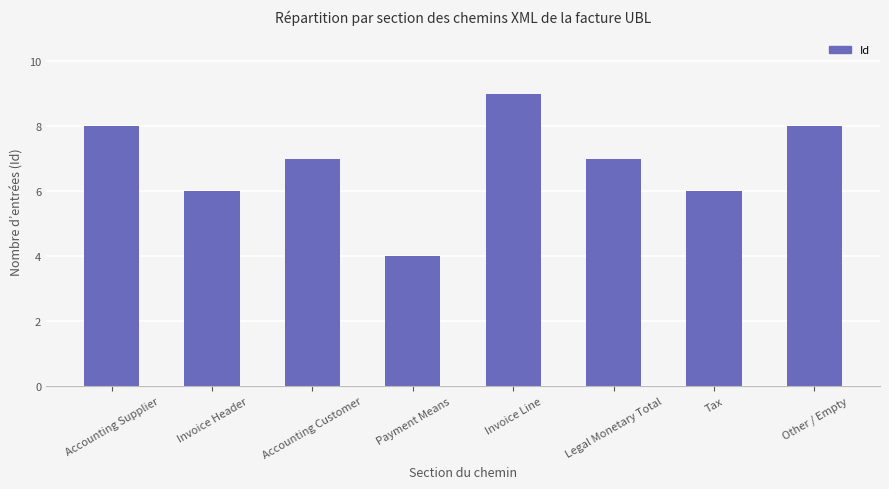

What is the average value?

7